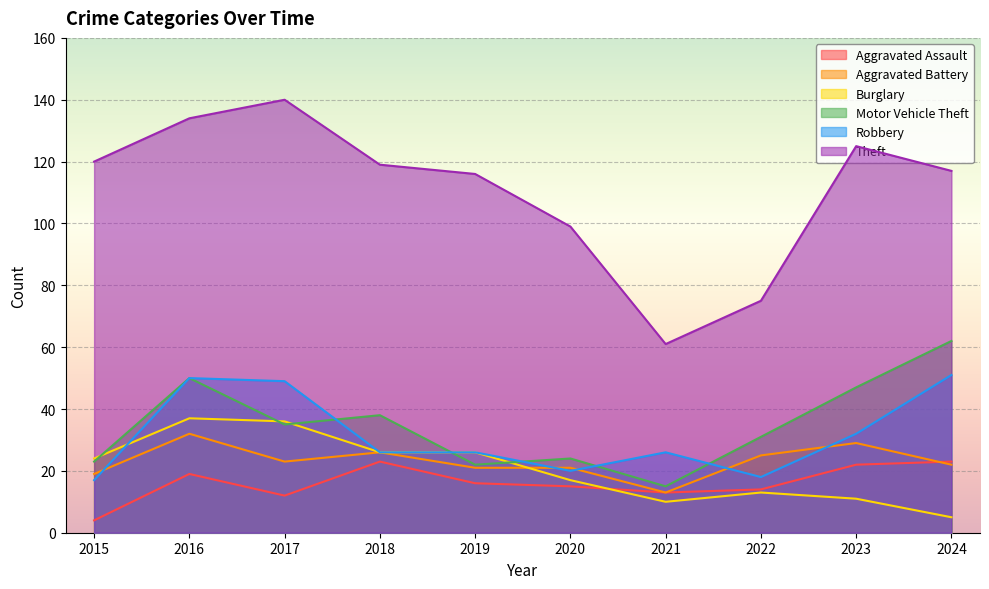

What are all the series names shown in the legend?

Aggravated Assault, Aggravated Battery, Burglary, Motor Vehicle Theft, Robbery, Theft